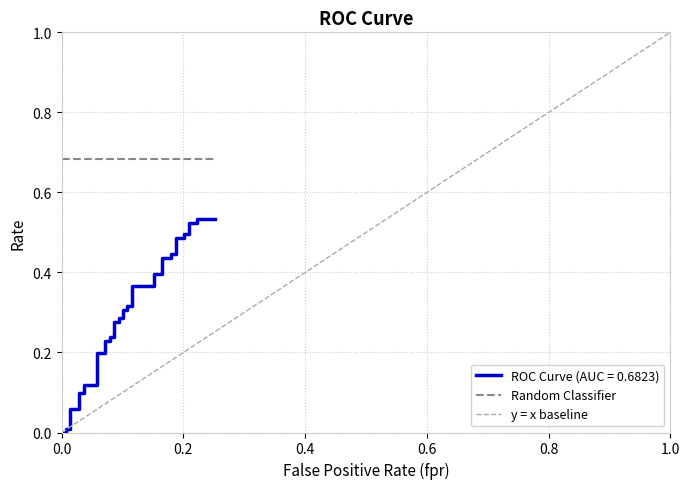

What is the label of the 39th point from the right?

0.2